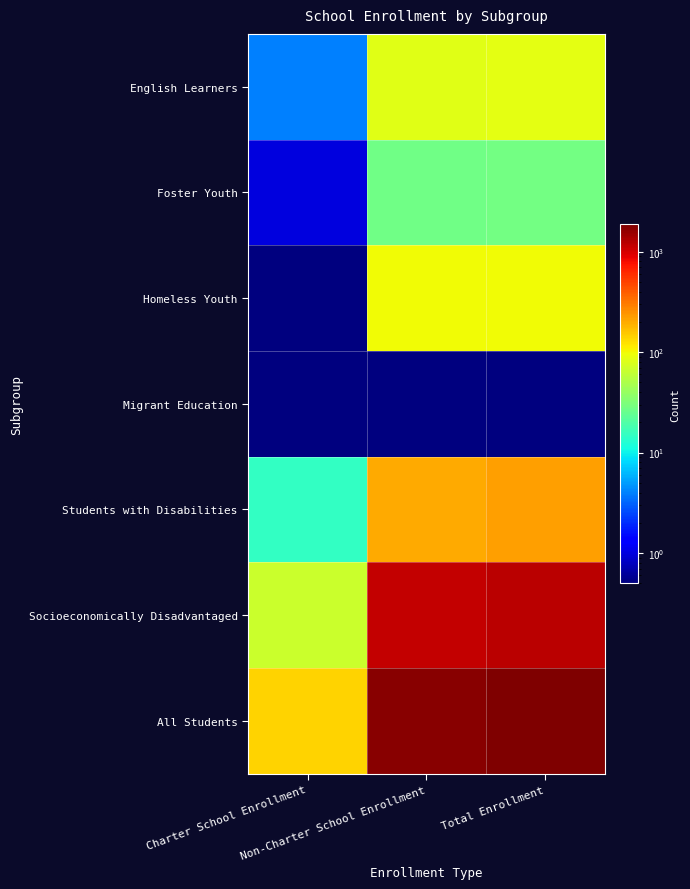

Which has a higher value, Total Enrollment or Charter School Enrollment?

Total Enrollment